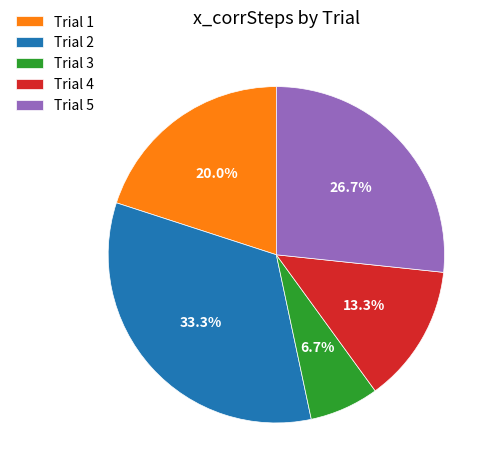

Approximately how many times larger is the value at Trial 1 compared to Trial 2?

0.6